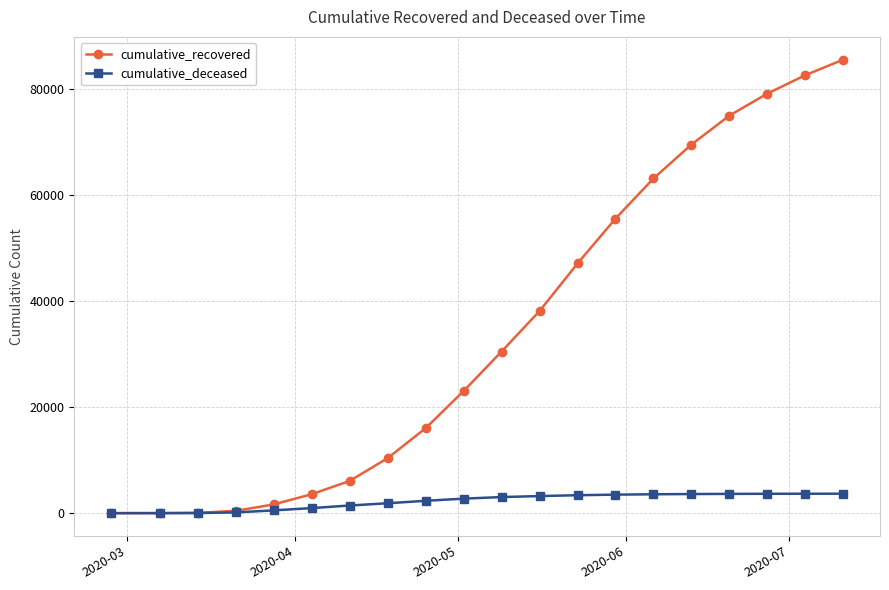

What is the value of the cumulative_recovered point at the 5th from the left?

1647